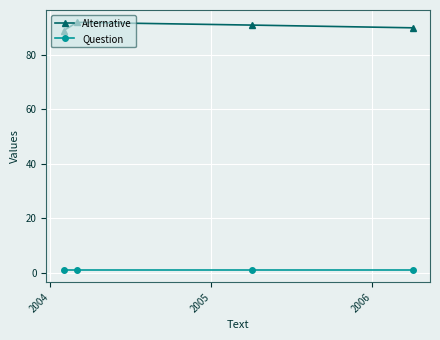

True or false: Question and Alternative cross at least once.

False